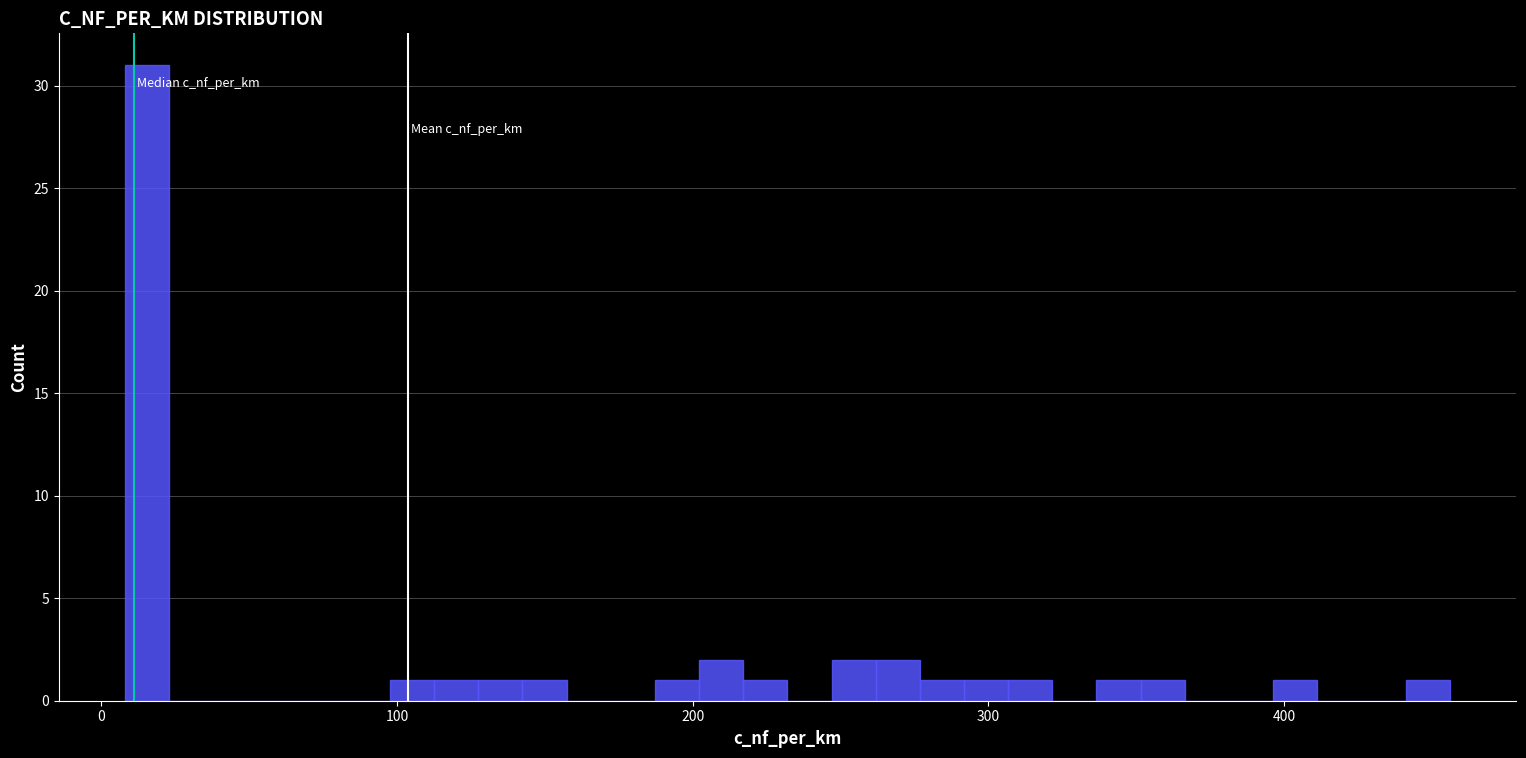

Read against the x-axis, roughly where is the centre of the tallest bar?

20